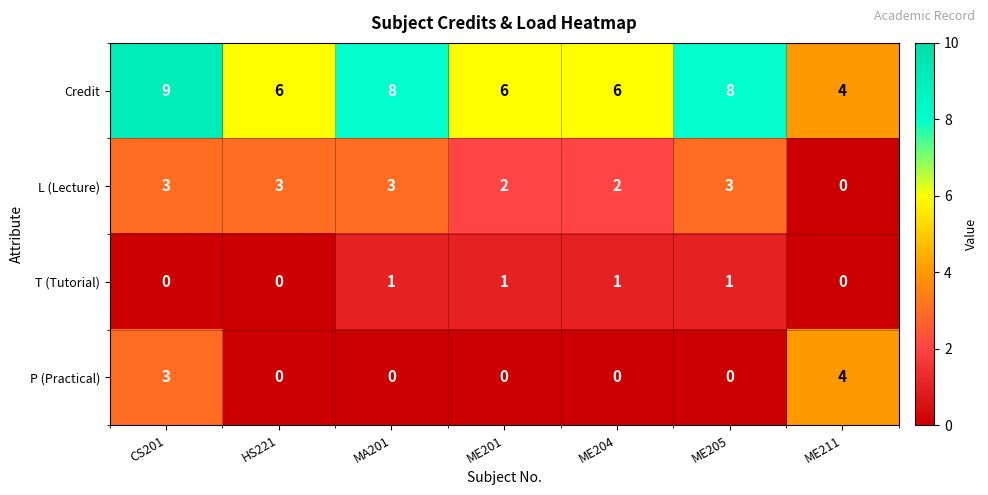

Which series has the largest total across all categories?

Credit